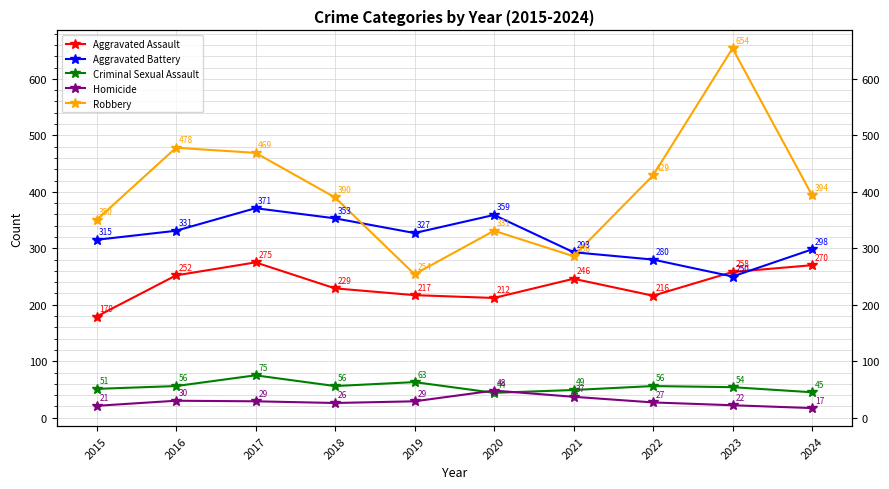

Is it true that Aggravated Assault equals 246 at 2021?

True